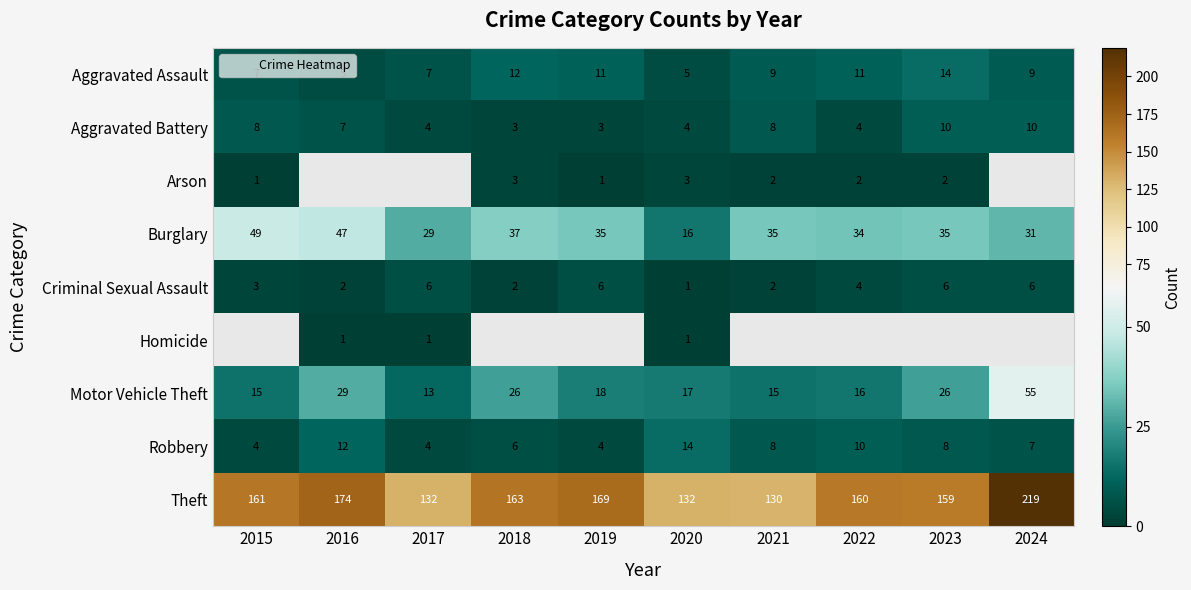

How many values in the Aggravated Assault series are below 9?

4